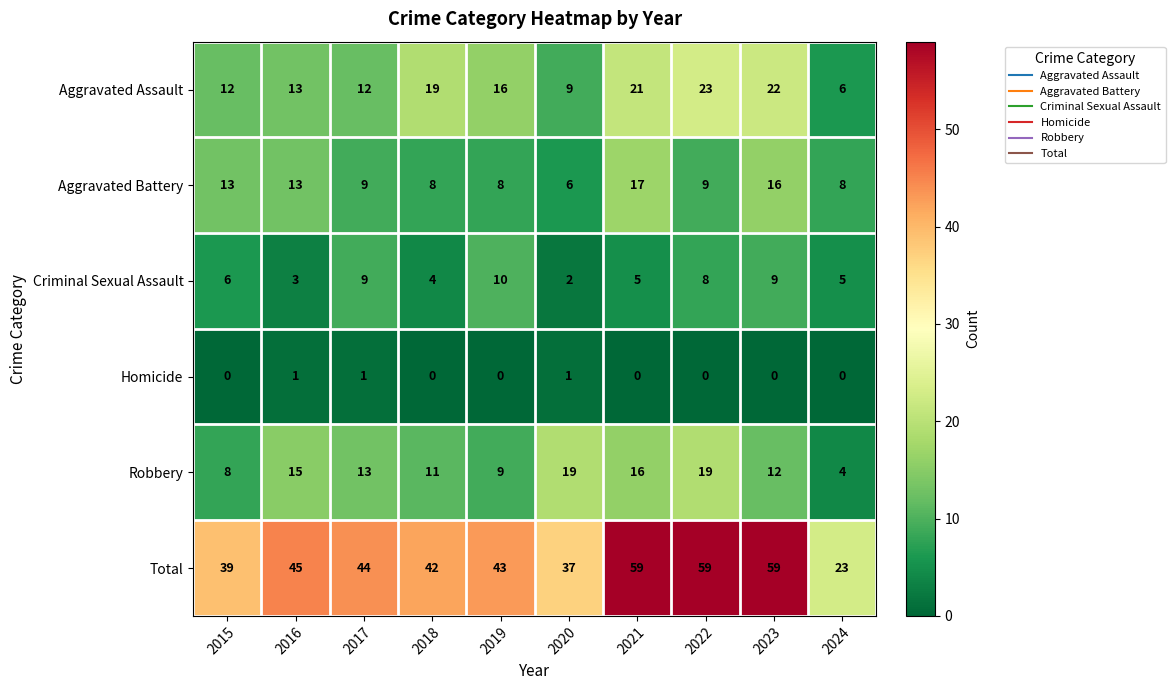

Which series has the largest range (max minus min)?

Total